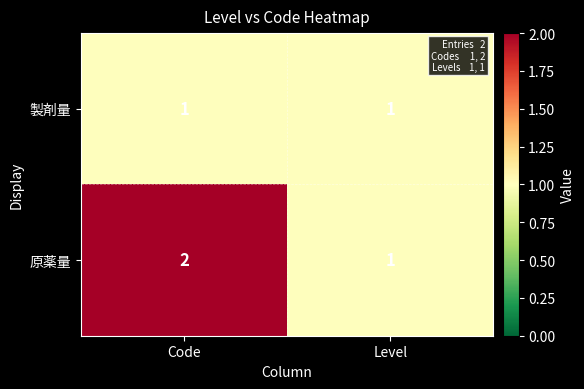

At which category does the chart reach its peak across all series?

Code